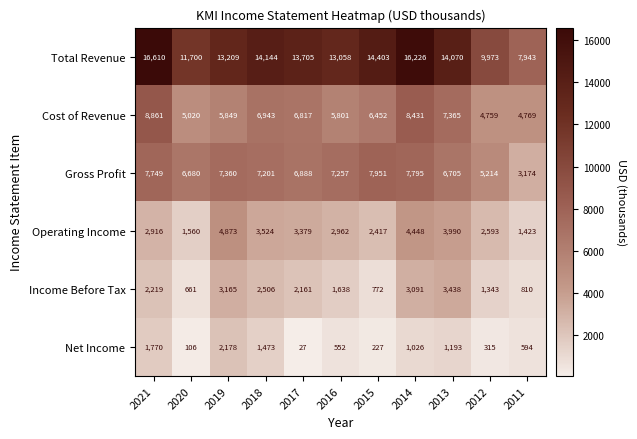

At 2011, list the series in order from smallest to largest.

Net Income, Income Before Tax, Operating Income, Gross Profit, Cost of Revenue, Total Revenue